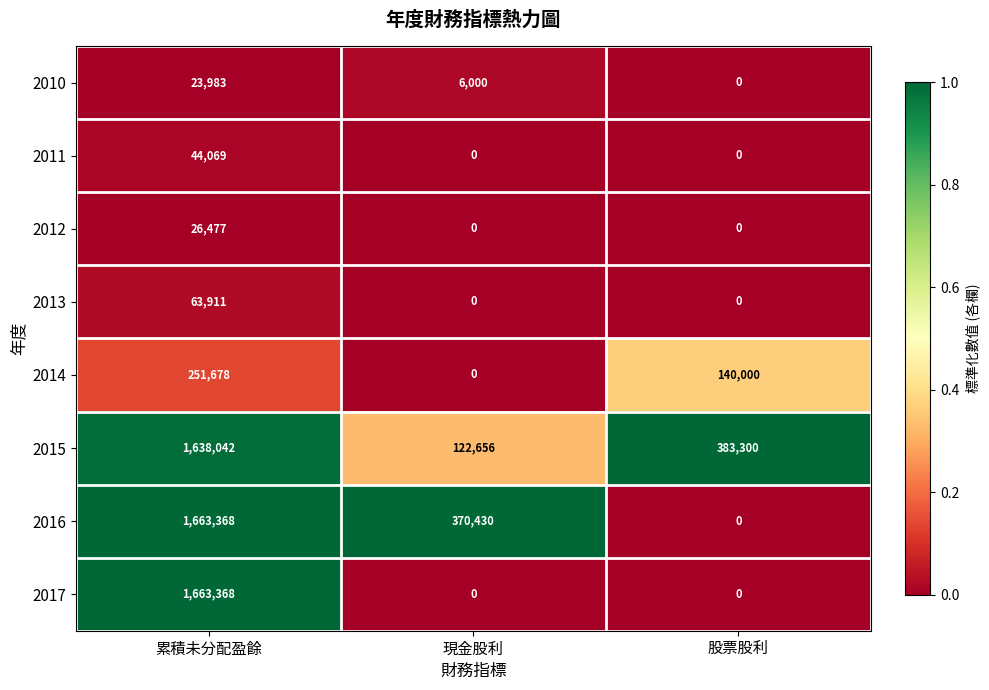

Which category has the lowest value in the 2010 series?

股票股利